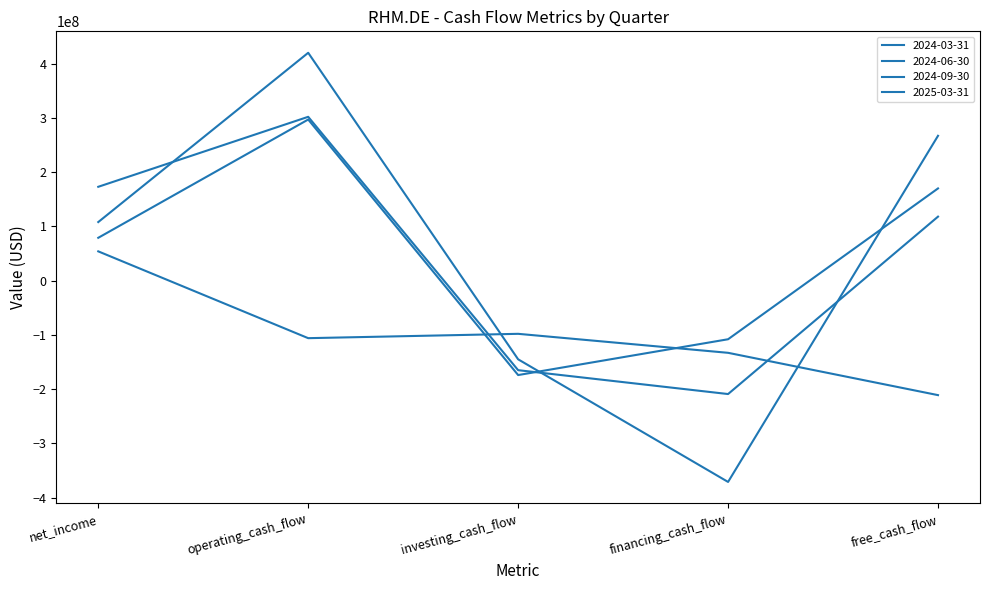

How many lines are shown in the chart?

4